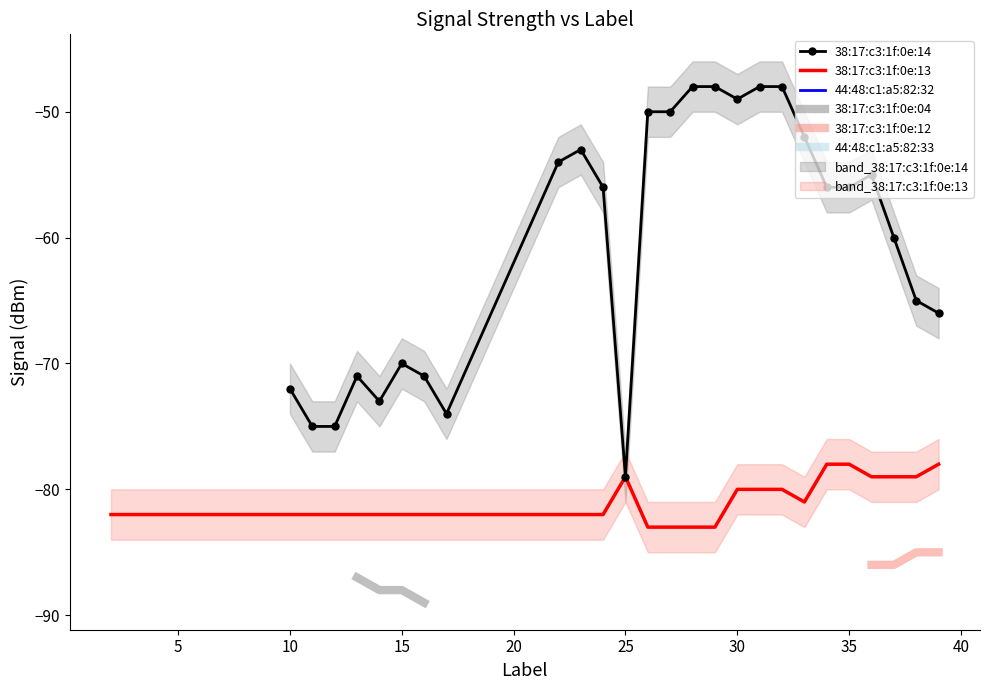

Which series has the largest total across all categories?

38:17:c3:1f:0e:14